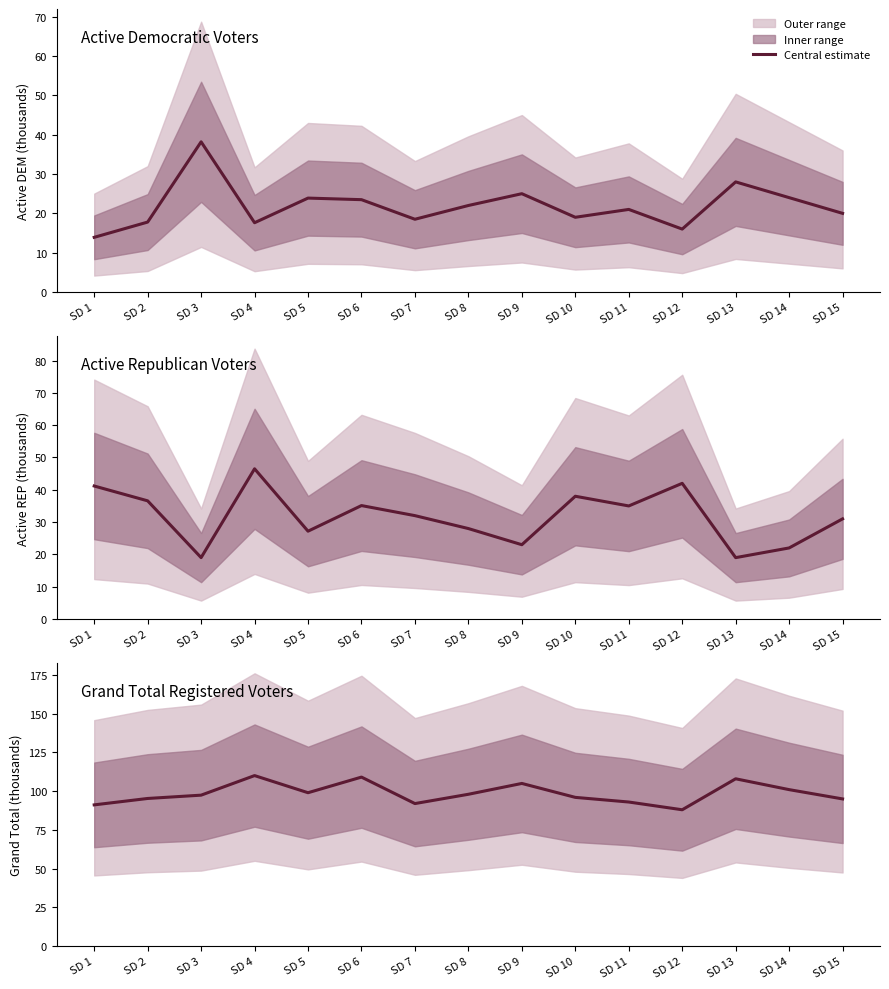

Approximately how many times larger is the value at SD 3 compared to SD 7?

1.1